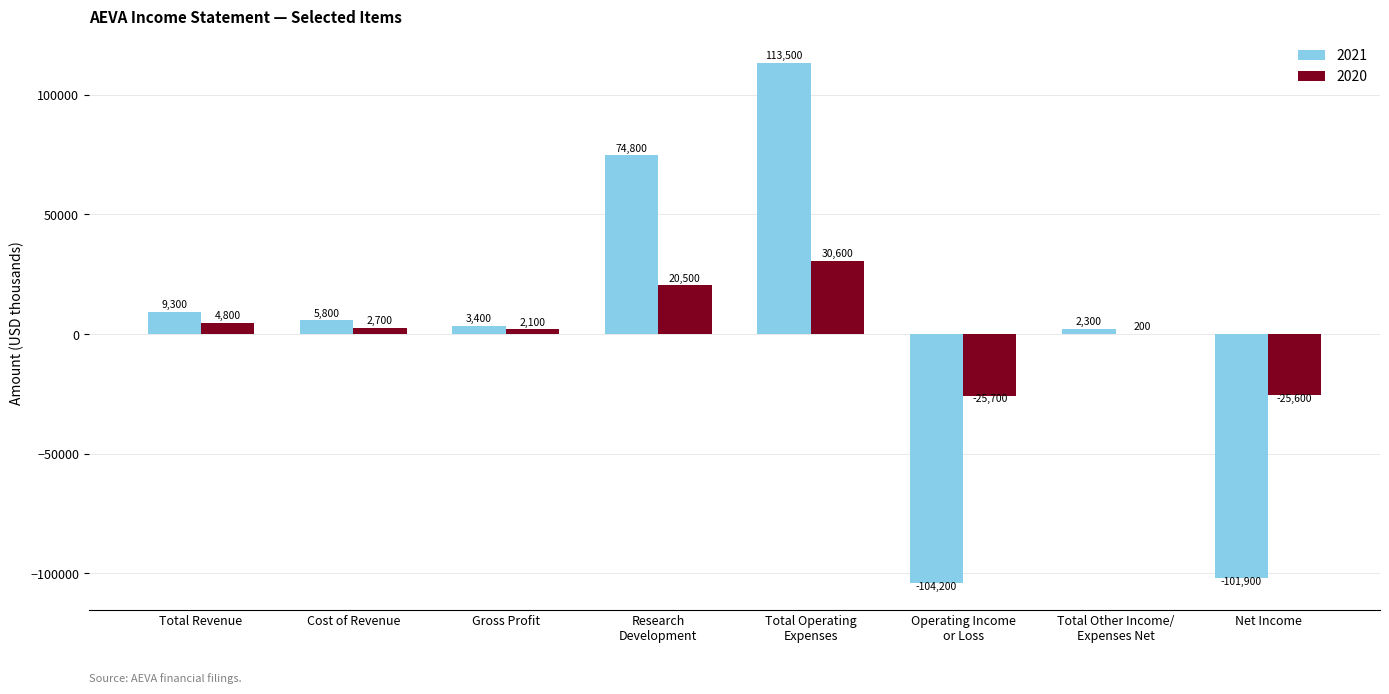

What is the greatest value displayed?

113500